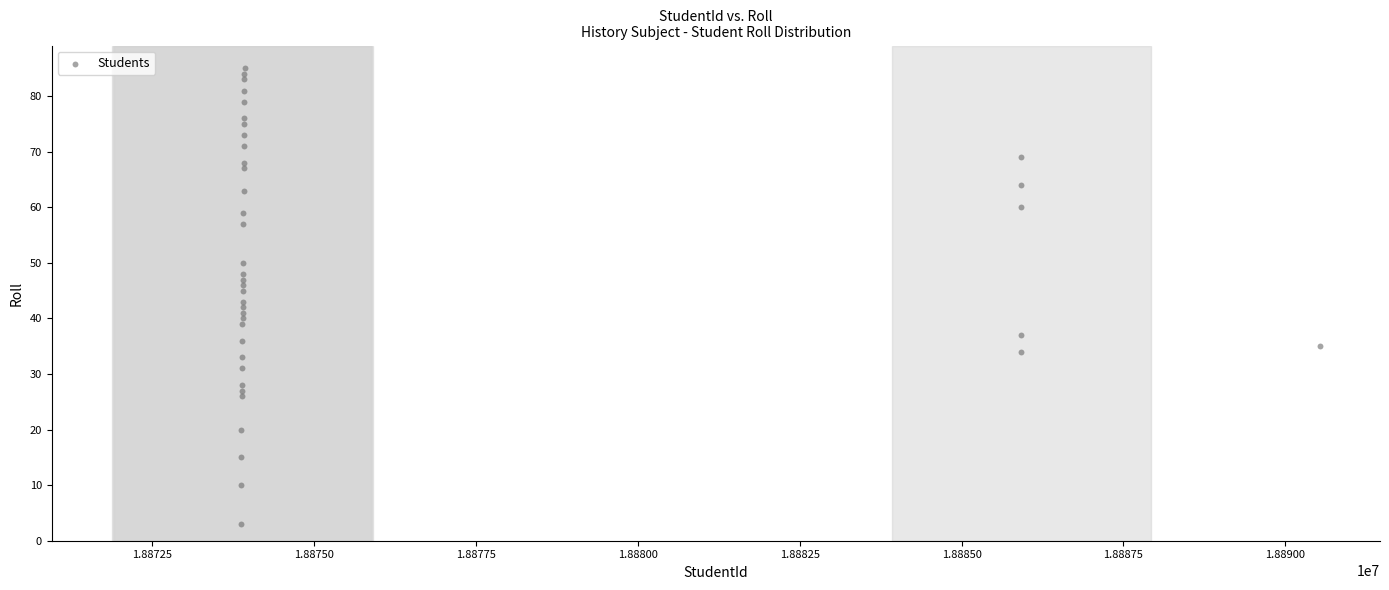

What is the range of Y values (max minus min)?

82